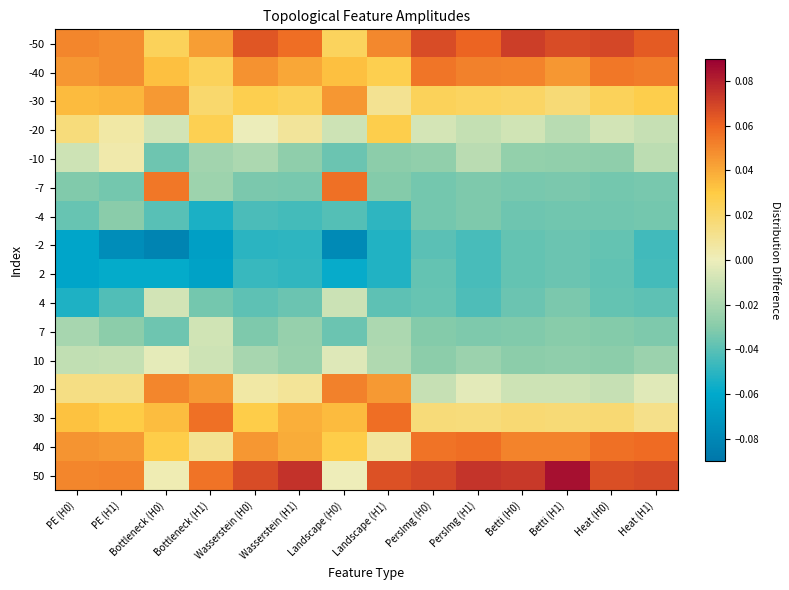

Between Heat (H0) and Wasserstein (H0), which is larger?

Heat (H0)